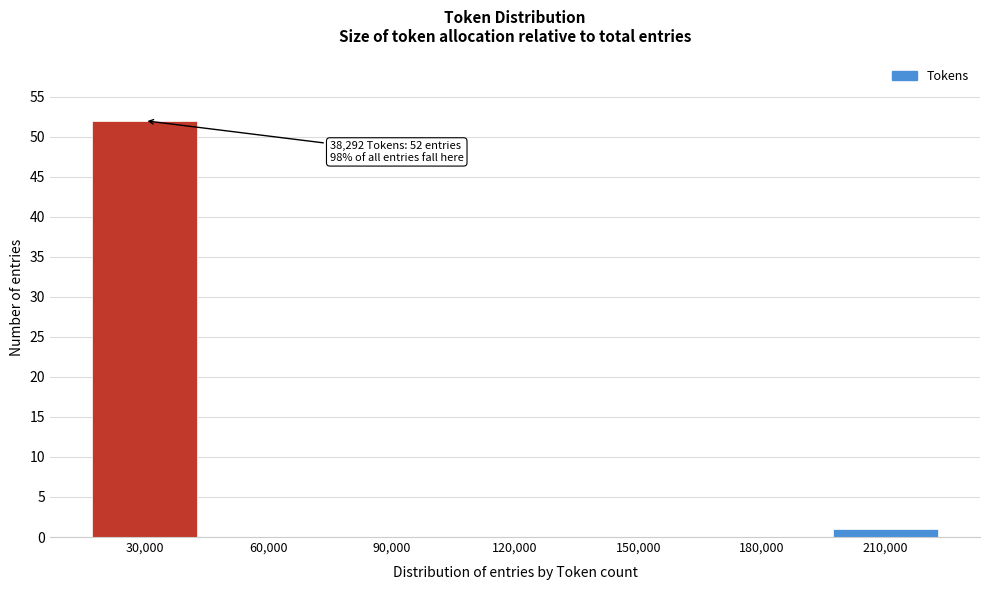

Reading right to left, transcribe all the data shown in this chart.

210,000=1	180,000=0	150,000=0	120,000=0	90,000=0	60,000=0	30,000=52